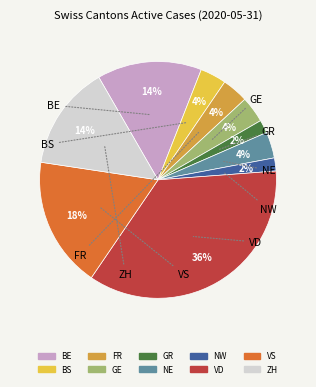

Between NW and BS, which is larger?

BS